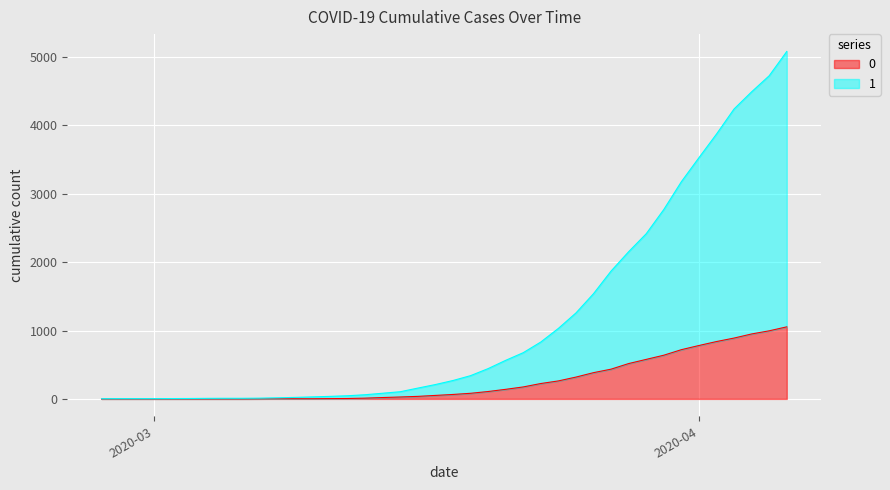

Which series has the largest range (max minus min)?

1